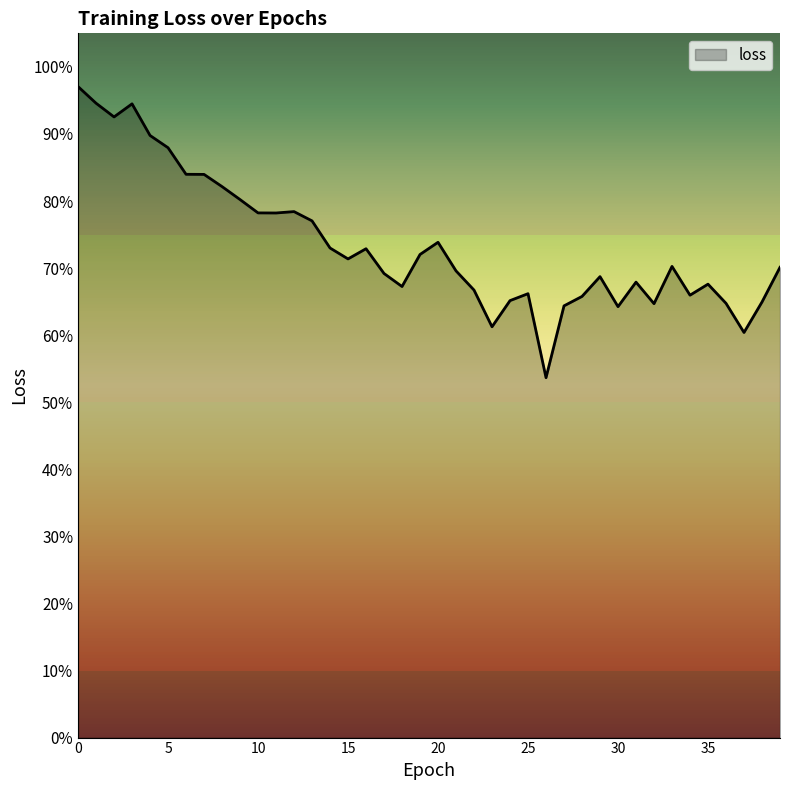

Where is the first local maximum?

3